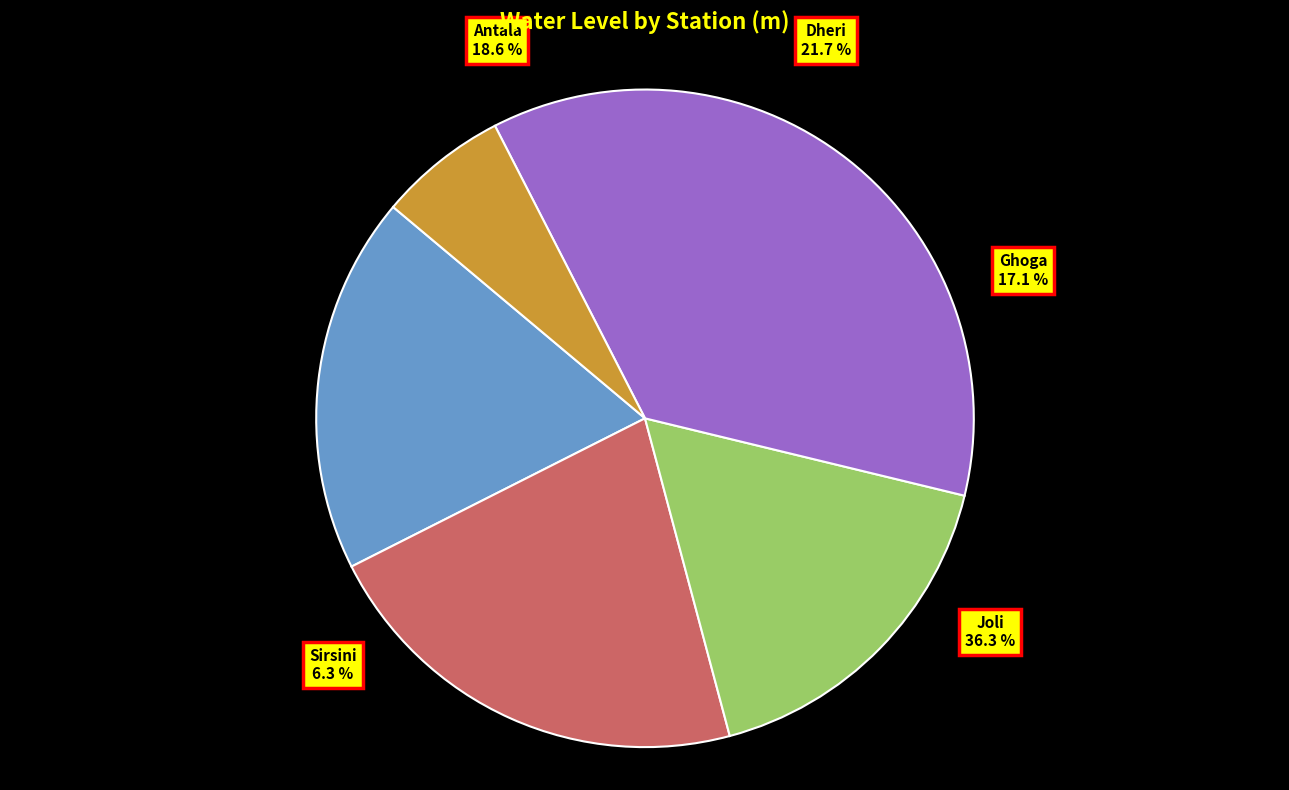

How many segments does this pie chart have?

5